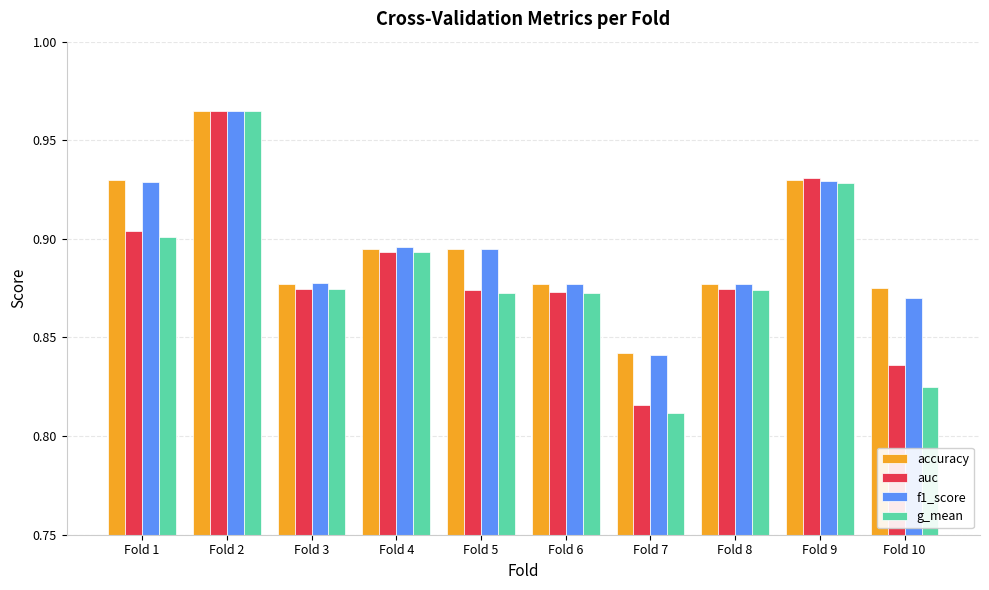

Are the bars grouped side by side (vs. stacked)?

Yes